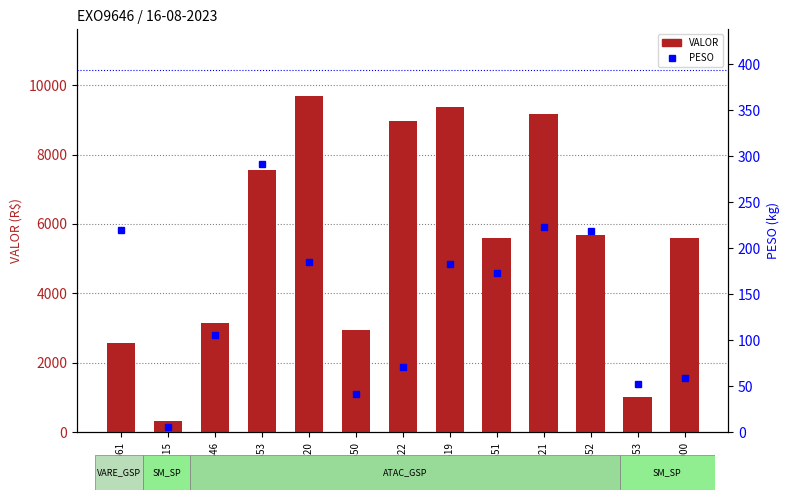

Is it true that PESO equals 3.1 at 6599715?

False